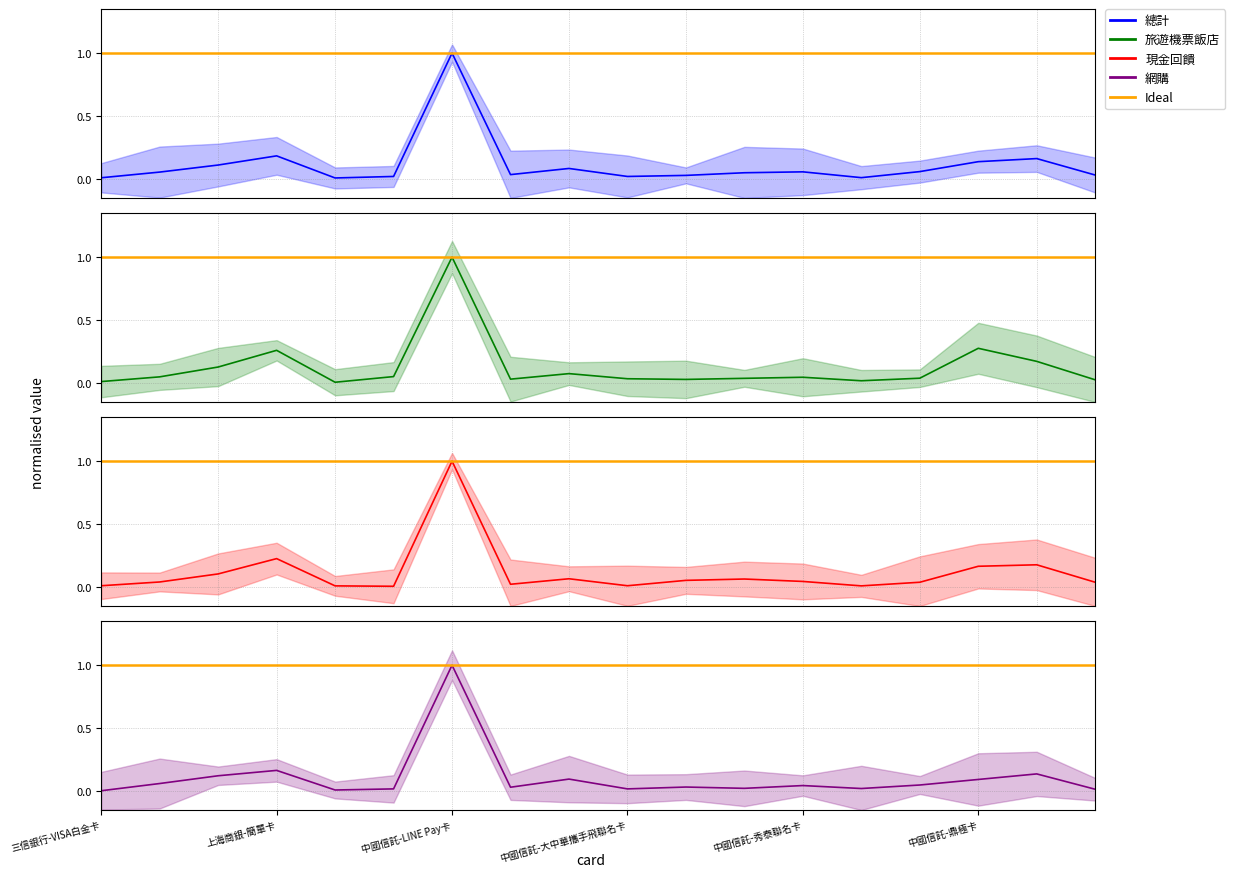

What value does the 總計 series have at 16?

0.1